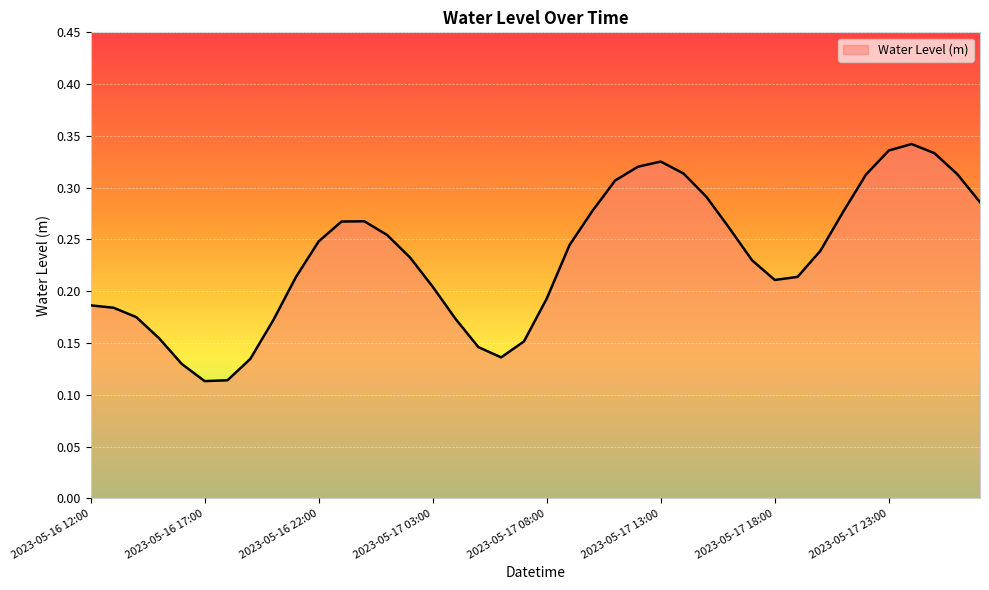

Reading left to right, transcribe all the data shown in this chart.

0.2	0.2	0.2	0.2	0.1	0.1	0.1	0.1	0.2	0.2	0.2	0.3	0.3	0.3	0.2	0.2	0.2	0.1	0.1	0.2	0.2	0.2	0.3	0.3	0.3	0.3	0.3	0.3	0.3	0.2	0.2	0.2	0.2	0.3	0.3	0.3	0.3	0.3	0.3	0.3